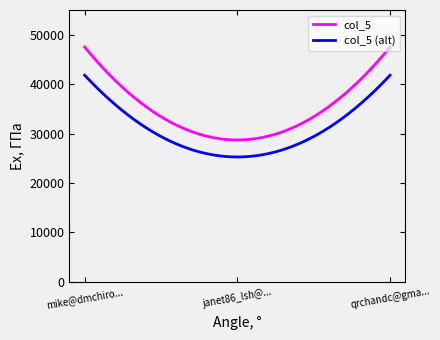

What is the difference between the maximum and minimum values in the col_5 (alt) series?

16543.6